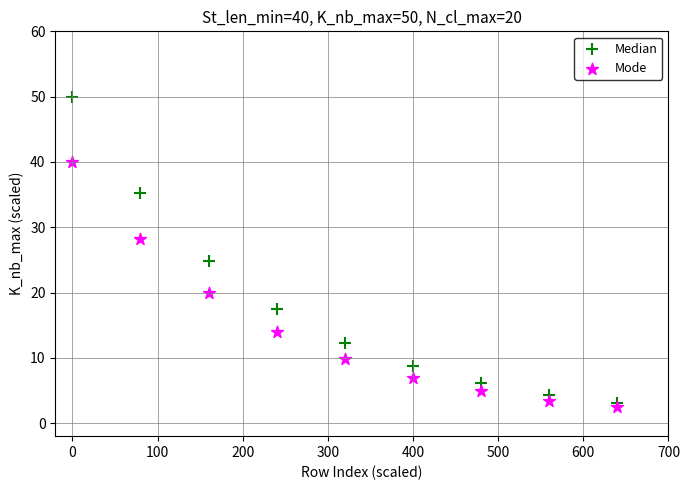

In the Mode series, what Y value is closest to 21?

19.9